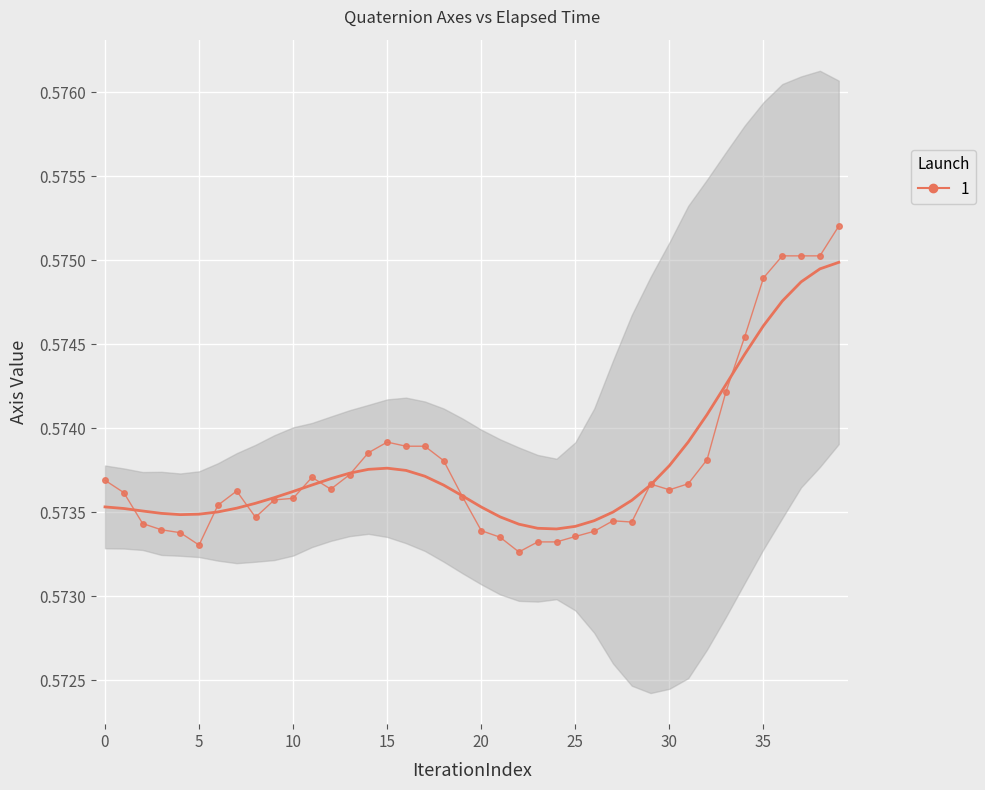

Reading right to left, extract all data points from this chart.

0.6	0.6	0.6	0.6	0.6	0.6	0.6	0.6	0.6	0.6	0.6	0.6	0.6	0.6	0.6	0.6	0.6	0.6	0.6	0.6	0.6	0.6	0.6	0.6	0.6	0.6	0.6	0.6	0.6	0.6	0.6	0.6	0.6	0.6	0.6	0.6	0.6	0.6	0.6	0.6